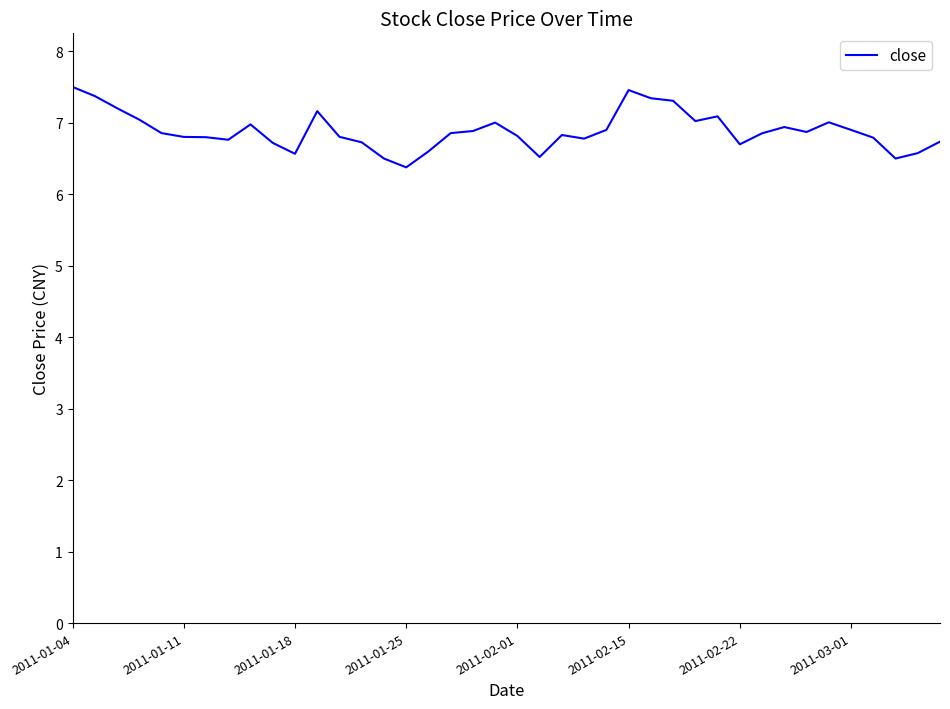

What is the difference between the maximum and minimum values?

1.1